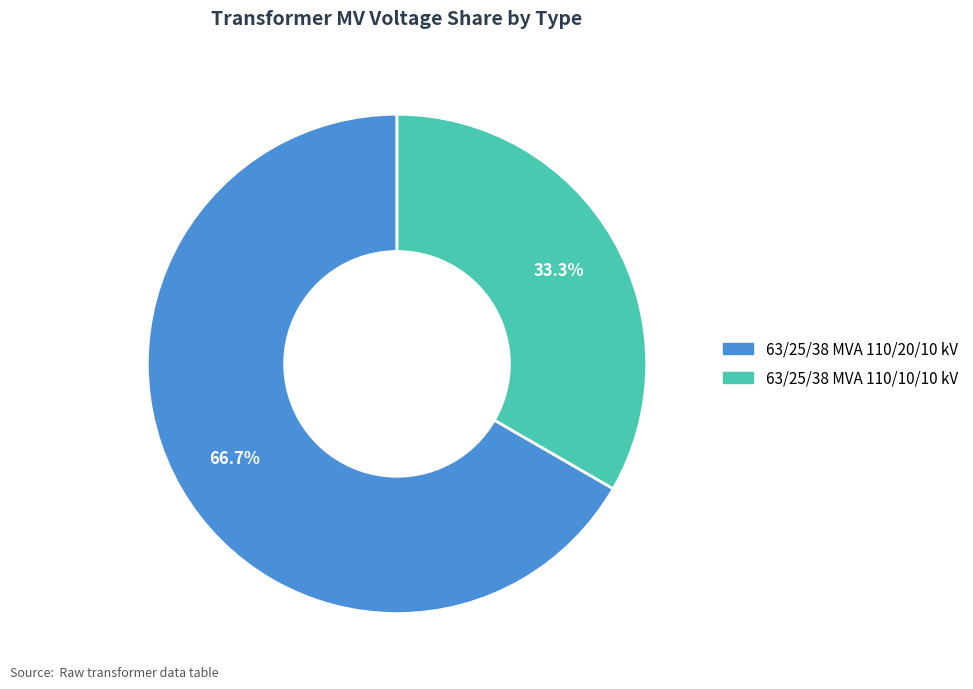

To the nearest percent, what is the difference between the largest and smallest slice percentages?

33%